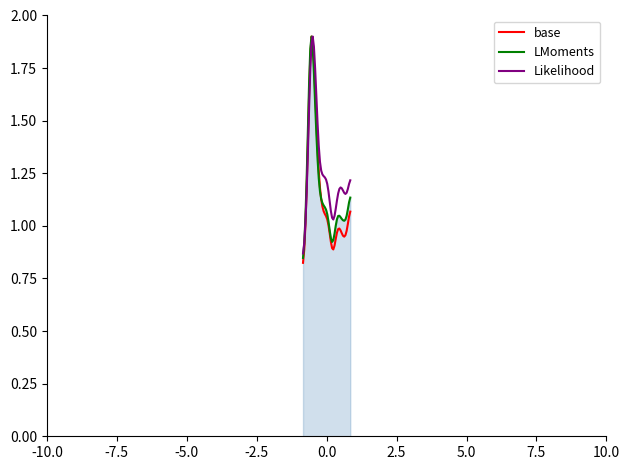

Which series has the largest total across all categories?

Likelihood